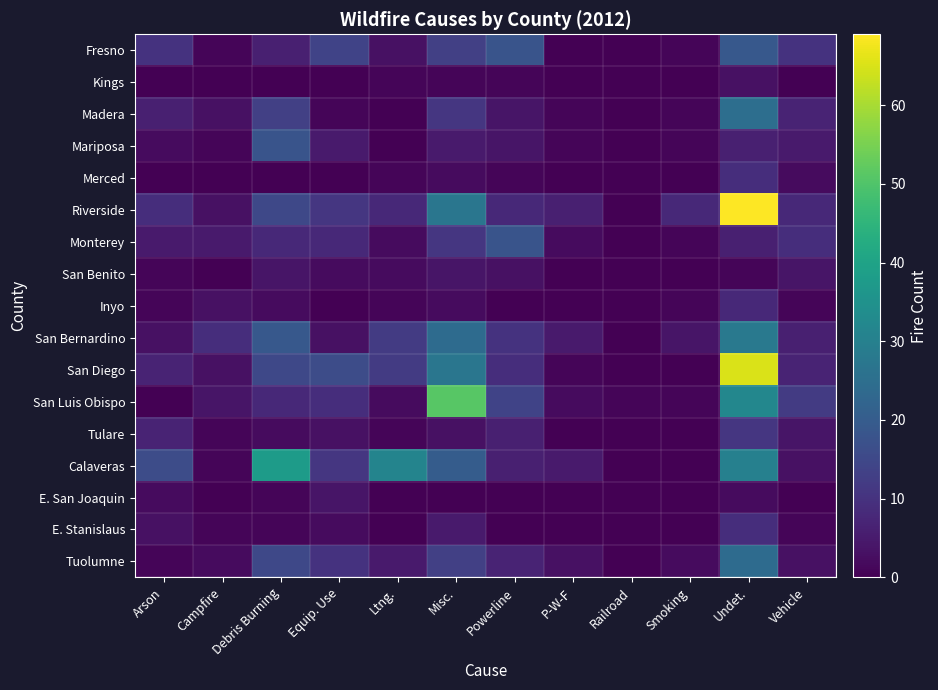

Reading right to left, extract all data points from this chart.

Fresno: Vehicle=10	Undet.=19	Smoking=1	Railroad=0	P-W-F=0	Powerline=18	Misc.=13	Ltng.=3	Equip. Use=14	Debris Burning=6	Campfire=1	Arson=10
Kings: Vehicle=0	Undet.=3	Smoking=0	Railroad=0	P-W-F=0	Powerline=1	Misc.=1	Ltng.=1	Equip. Use=0	Debris Burning=0	Campfire=0	Arson=0
Madera: Vehicle=7	Undet.=25	Smoking=1	Railroad=0	P-W-F=1	Powerline=4	Misc.=11	Ltng.=0	Equip. Use=1	Debris Burning=13	Campfire=3	Arson=6
Mariposa: Vehicle=5	Undet.=6	Smoking=1	Railroad=0	P-W-F=1	Powerline=4	Misc.=5	Ltng.=0	Equip. Use=5	Debris Burning=18	Campfire=1	Arson=2
Merced: Vehicle=2	Undet.=9	Smoking=0	Railroad=0	P-W-F=0	Powerline=1	Misc.=2	Ltng.=1	Equip. Use=0	Debris Burning=0	Campfire=0	Arson=0
Riverside: Vehicle=8	Undet.=69	Smoking=8	Railroad=0	P-W-F=6	Powerline=8	Misc.=27	Ltng.=8	Equip. Use=11	Debris Burning=15	Campfire=3	Arson=9
Monterey: Vehicle=9	Undet.=6	Smoking=1	Railroad=0	P-W-F=2	Powerline=18	Misc.=11	Ltng.=2	Equip. Use=8	Debris Burning=8	Campfire=5	Arson=5
San Benito: Vehicle=4	Undet.=1	Smoking=0	Railroad=0	P-W-F=0	Powerline=3	Misc.=4	Ltng.=2	Equip. Use=2	Debris Burning=4	Campfire=0	Arson=1
Inyo: Vehicle=1	Undet.=8	Smoking=1	Railroad=0	P-W-F=0	Powerline=0	Misc.=2	Ltng.=1	Equip. Use=0	Debris Burning=2	Campfire=3	Arson=1
San Bernardino: Vehicle=6	Undet.=28	Smoking=4	Railroad=0	P-W-F=5	Powerline=10	Misc.=24	Ltng.=12	Equip. Use=3	Debris Burning=19	Campfire=9	Arson=3
San Diego: Vehicle=7	Undet.=65	Smoking=0	Railroad=0	P-W-F=1	Powerline=9	Misc.=27	Ltng.=12	Equip. Use=16	Debris Burning=15	Campfire=3	Arson=7
San Luis Obispo: Vehicle=12	Undet.=32	Smoking=1	Railroad=1	P-W-F=2	Powerline=14	Misc.=51	Ltng.=2	Equip. Use=9	Debris Burning=8	Campfire=4	Arson=0
Tulare: Vehicle=4	Undet.=11	Smoking=0	Railroad=0	P-W-F=0	Powerline=6	Misc.=3	Ltng.=1	Equip. Use=3	Debris Burning=2	Campfire=1	Arson=7
Calaveras: Vehicle=3	Undet.=30	Smoking=0	Railroad=0	P-W-F=5	Powerline=6	Misc.=20	Ltng.=31	Equip. Use=11	Debris Burning=38	Campfire=1	Arson=16
E. San Joaquin: Vehicle=0	Undet.=2	Smoking=0	Railroad=0	P-W-F=0	Powerline=0	Misc.=0	Ltng.=0	Equip. Use=4	Debris Burning=1	Campfire=0	Arson=2
E. Stanislaus: Vehicle=1	Undet.=9	Smoking=0	Railroad=0	P-W-F=0	Powerline=0	Misc.=5	Ltng.=0	Equip. Use=2	Debris Burning=1	Campfire=1	Arson=3
Tuolumne: Vehicle=3	Undet.=24	Smoking=2	Railroad=0	P-W-F=3	Powerline=7	Misc.=13	Ltng.=5	Equip. Use=10	Debris Burning=15	Campfire=2	Arson=1